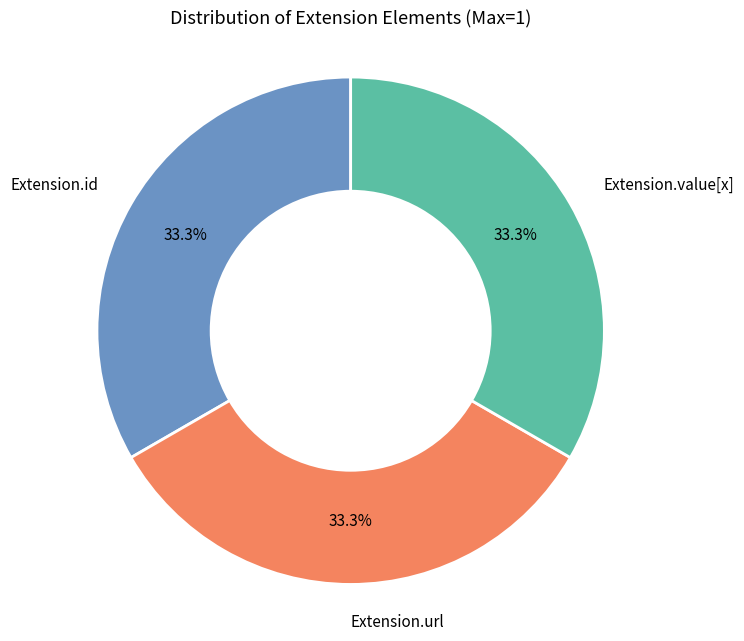

Is Extension.value[x] the majority of the pie?

No